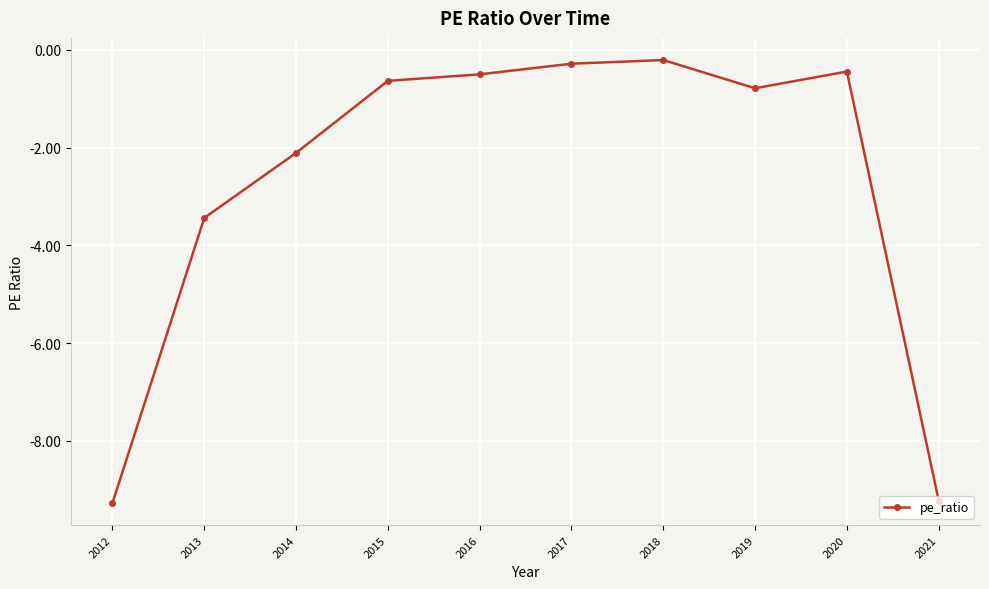

Reading left to right, list all the values displayed in this chart.

2012=-9.3	2013=-3.4	2014=-2.1	2015=-0.6	2016=-0.5	2017=-0.3	2018=-0.2	2019=-0.8	2020=-0.4	2021=-9.2